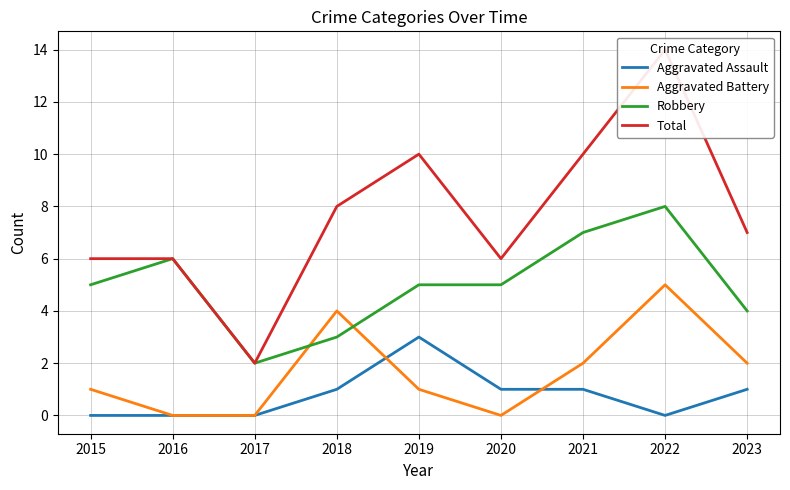

What is the value of the Total point at the 5th from the left?

10